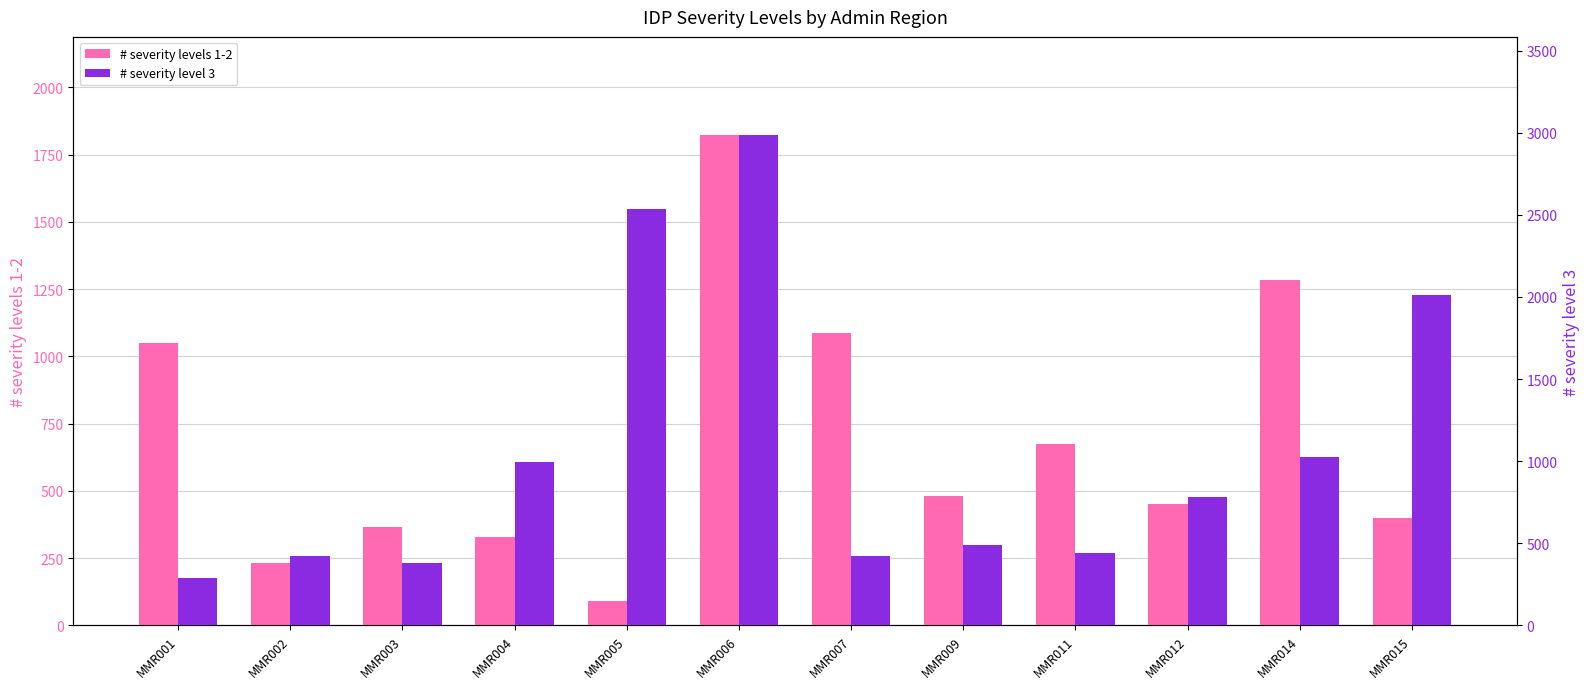

True or false: # severity levels 1-2 has a value of 1822.7 at MMR006.

True